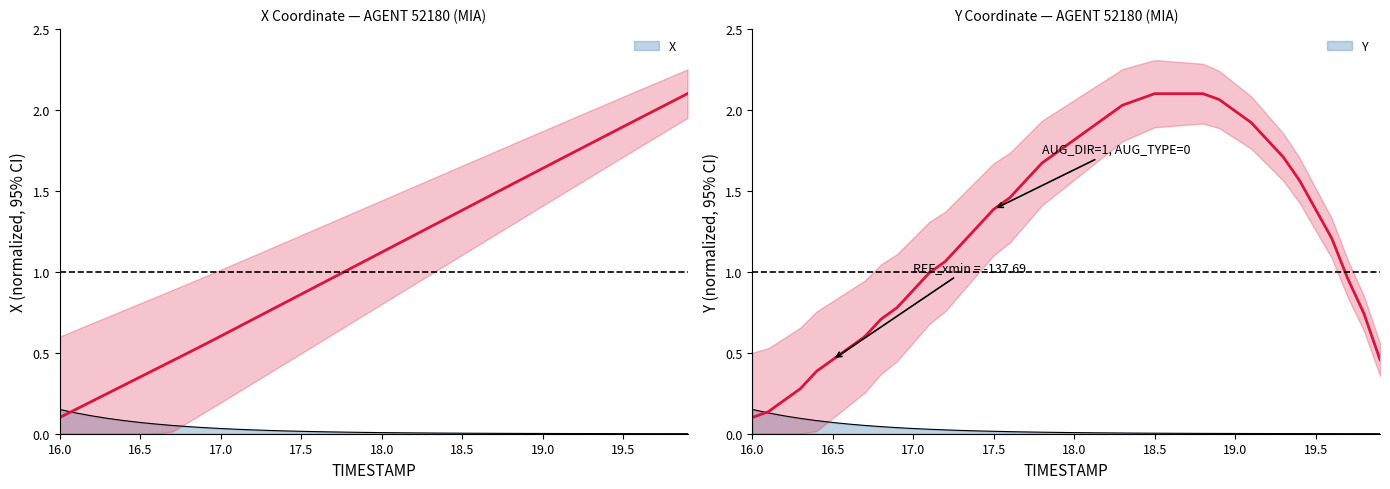

How many categories are shown in the chart?

40